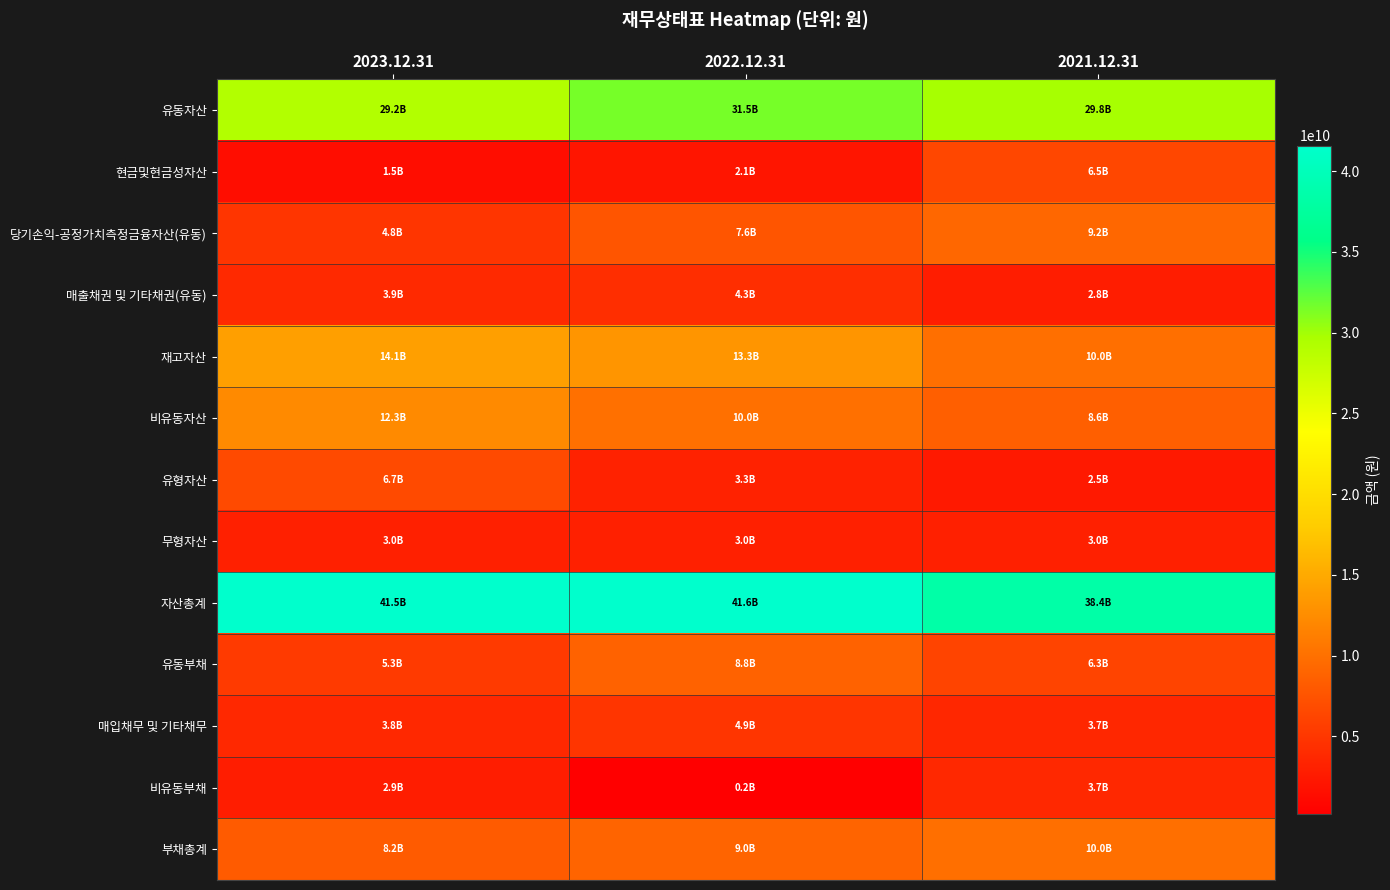

Reading left to right, transcribe all the data shown in this chart.

유동자산: 2023.12.31=29211656851	2022.12.31=31536842165	2021.12.31=29804538757
현금및현금성자산: 2023.12.31=1491032264	2022.12.31=2130439490	2021.12.31=6477206504
당기손익-공정가치측정금융자산(유동): 2023.12.31=4845870154	2022.12.31=7640983303	2021.12.31=9188519062
매출채권 및 기타채권(유동): 2023.12.31=3866064511	2022.12.31=4300195883	2021.12.31=2799158813
재고자산: 2023.12.31=14053165999	2022.12.31=13252212507	2021.12.31=9957289412
비유동자산: 2023.12.31=12320863211	2022.12.31=10043473780	2021.12.31=8558842268
유형자산: 2023.12.31=6698958370	2022.12.31=3252145507	2021.12.31=2451701304
무형자산: 2023.12.31=3039262971	2022.12.31=3047616304	2021.12.31=3048884585
자산총계: 2023.12.31=41532520062	2022.12.31=41580315945	2021.12.31=38363381025
유동부채: 2023.12.31=5300043289	2022.12.31=8794712418	2021.12.31=6256126896
매입채무 및 기타채무: 2023.12.31=3789442335	2022.12.31=4875294108	2021.12.31=3652071644
비유동부채: 2023.12.31=2855877247	2022.12.31=199015899	2021.12.31=3710616222
부채총계: 2023.12.31=8155920536	2022.12.31=8993728317	2021.12.31=9966743118